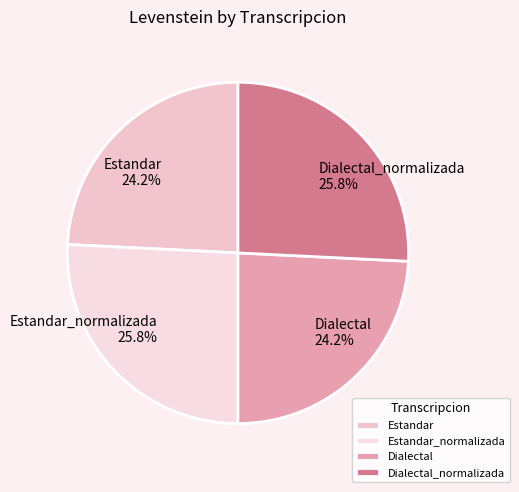

Is there any slice that represents more than half of the pie?

No